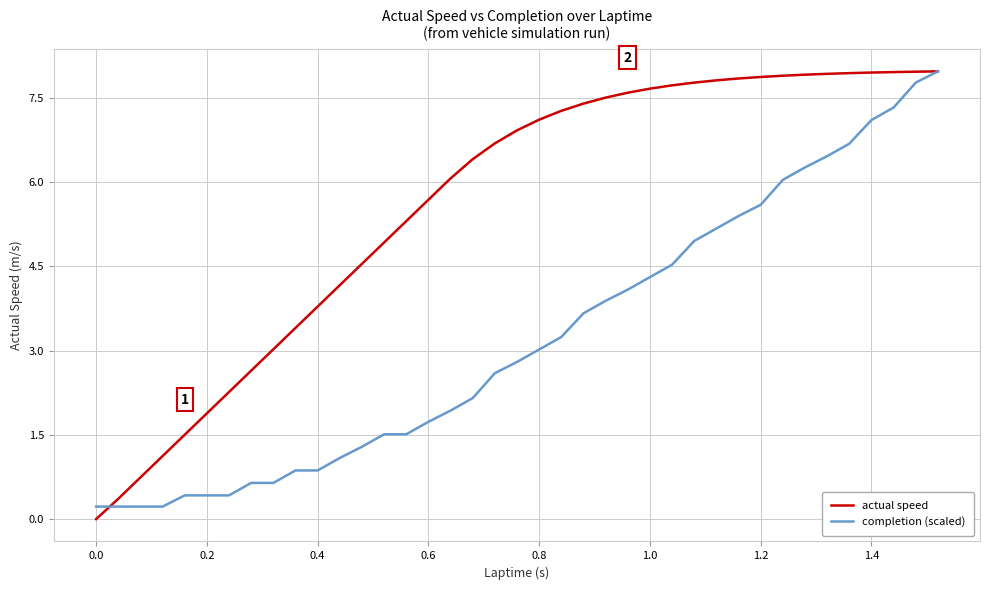

How many values in the actual speed series are below 6?

17